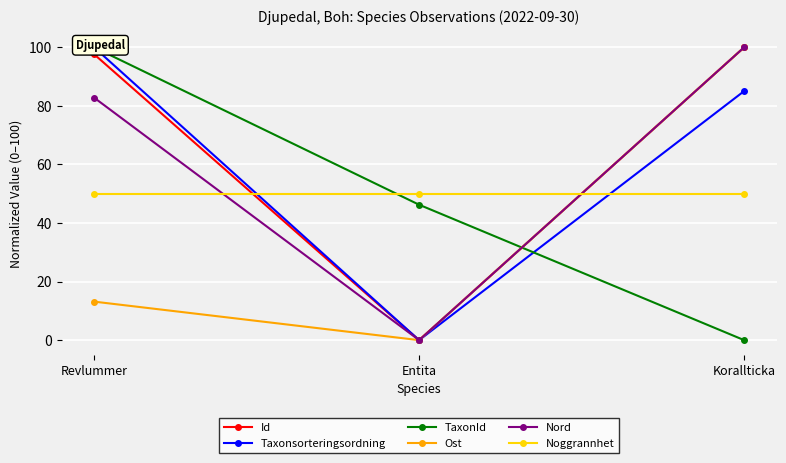

Which series changed the most between Revlummer and Korallticka?

TaxonId